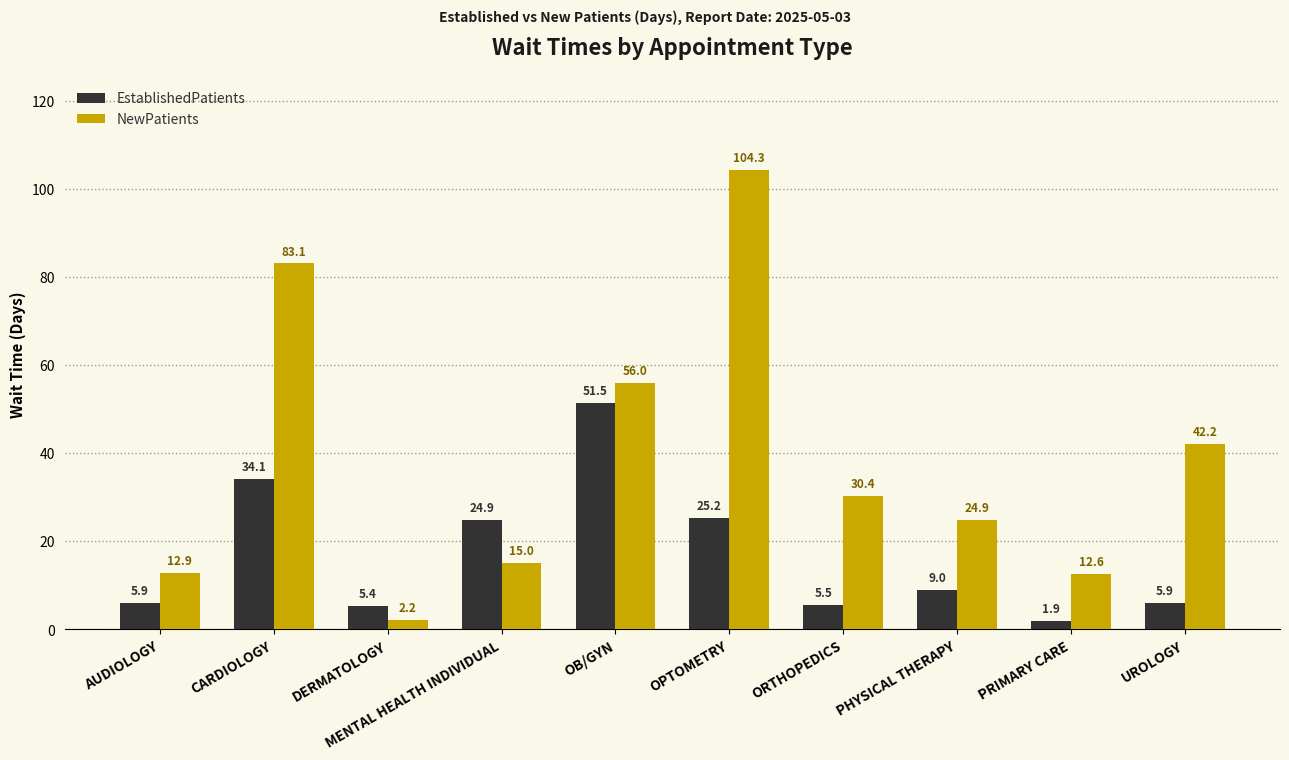

Where does the EstablishedPatients series first go above 9?

CARDIOLOGY